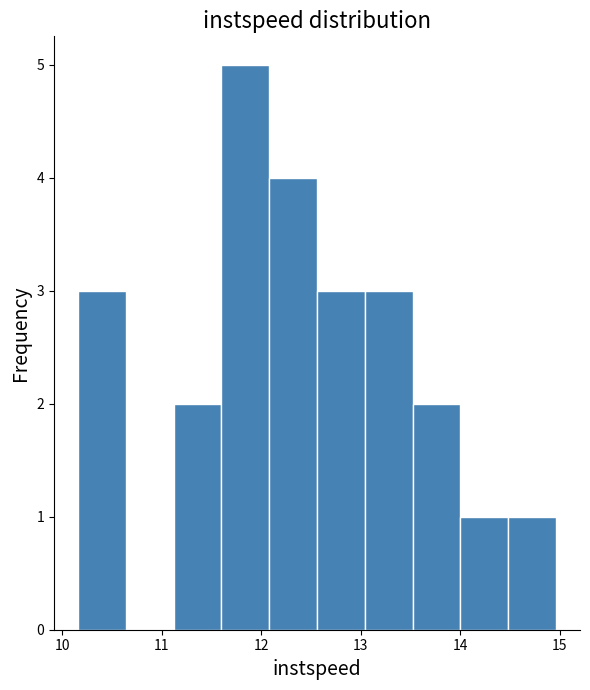

How tall is the bar that spans 14.0 to 14.5 on the x-axis? Neither the bar edges nor the heights are printed on the chart, so give them approximately, as read against the axes.

1